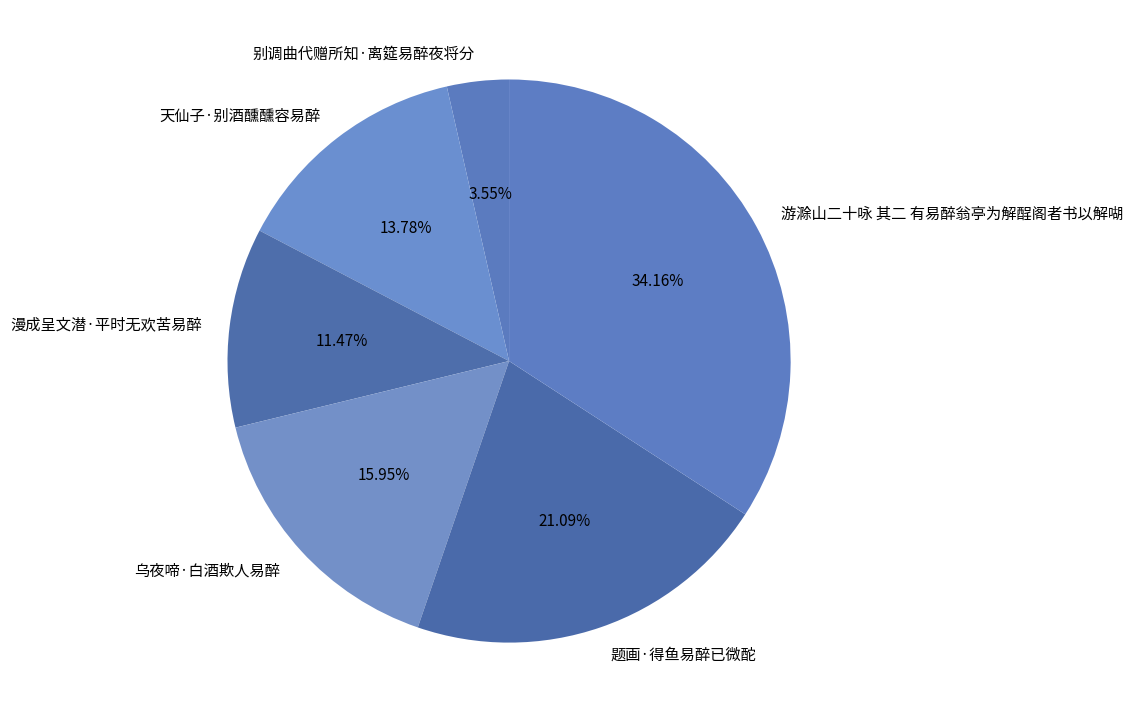

Count the number of slices in the pie.

6